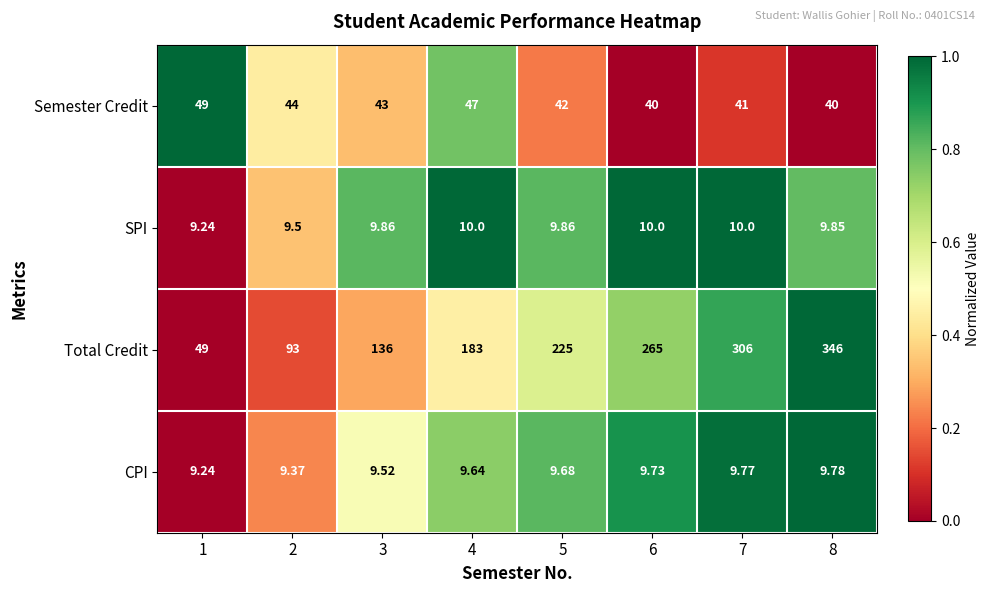

Which series changed the most between 3 and 6?

Total Credit